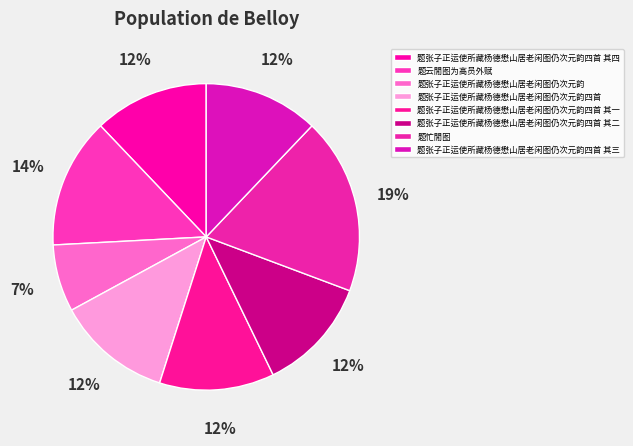

How many slices are in this pie chart?

8